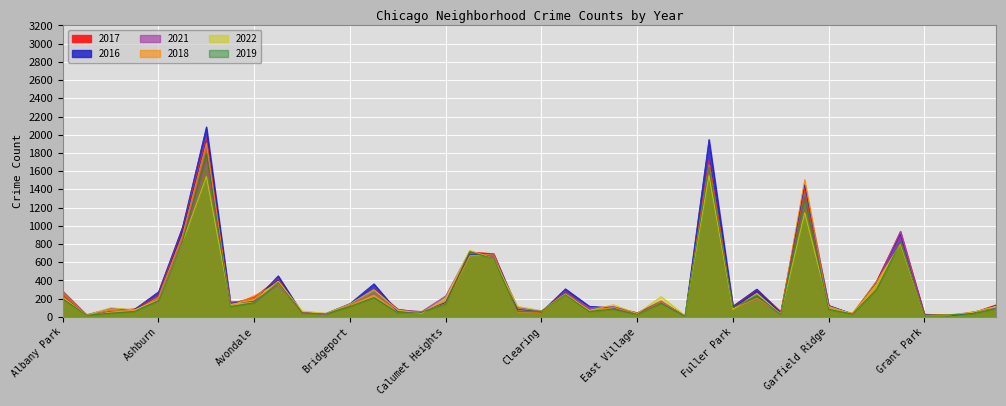

How many intersections are there between 2018 and 2019?

12